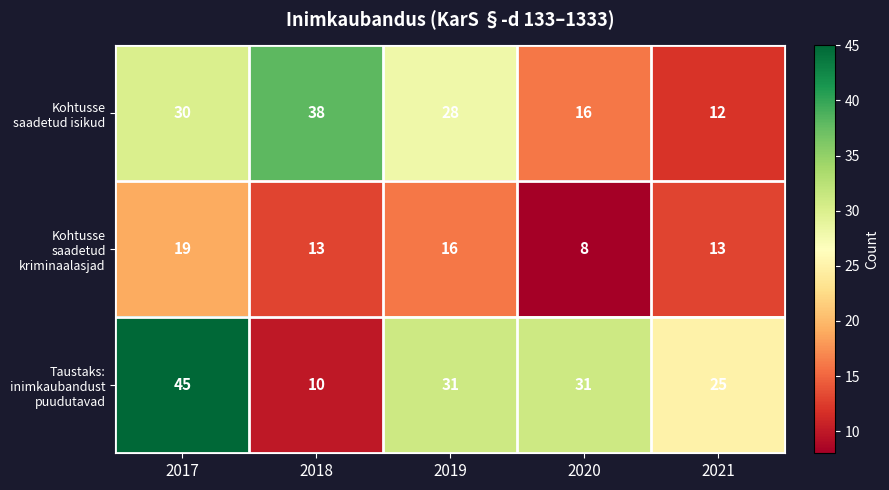

What value does the Kohtusse saadetud kriminaalasjad series have at 2019, to the nearest 10?

20